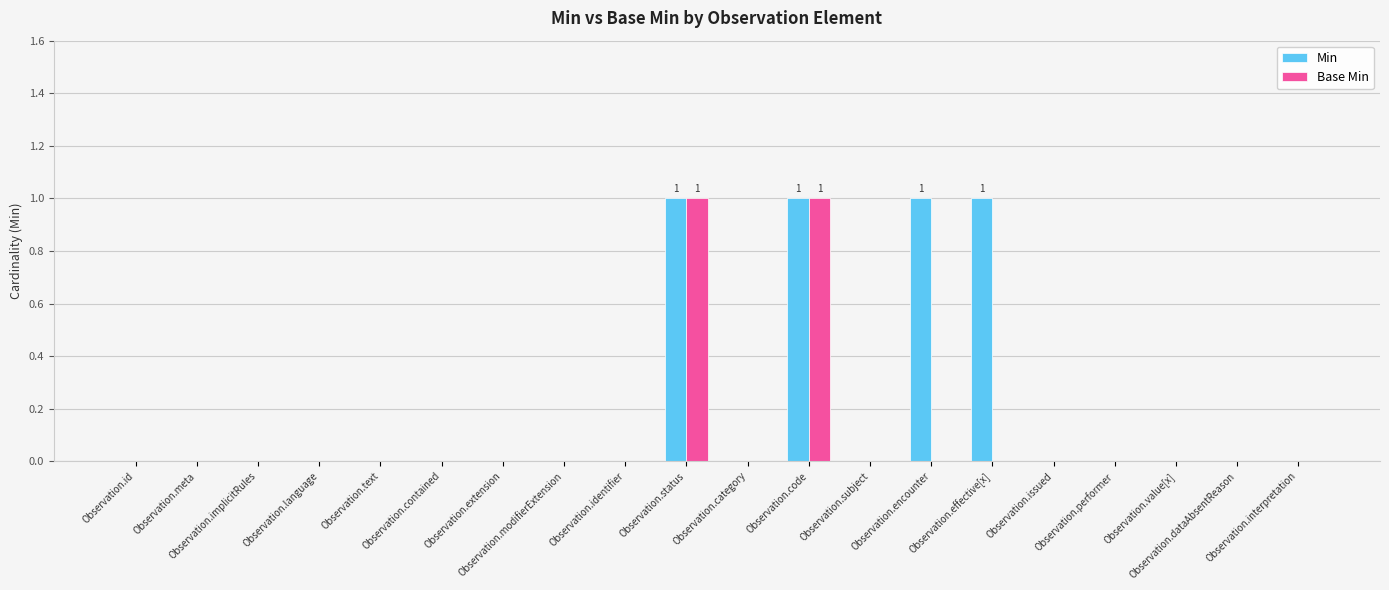

What is the sum of all Min values?

4